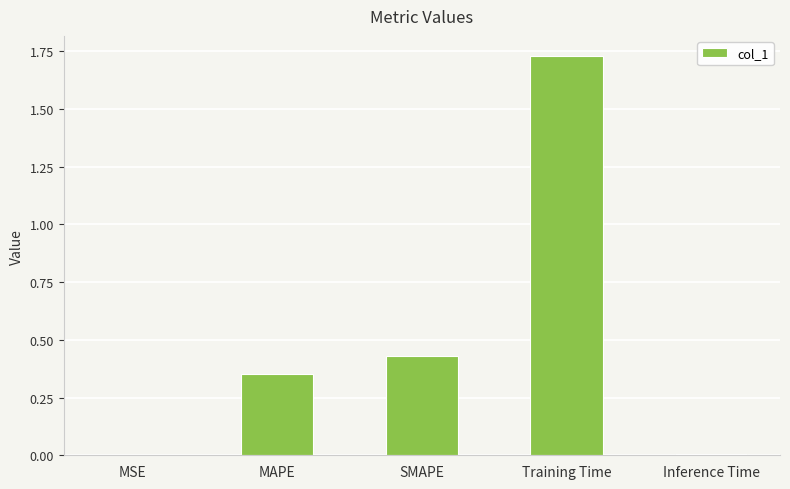

Which category has the highest value across all series?

Training Time